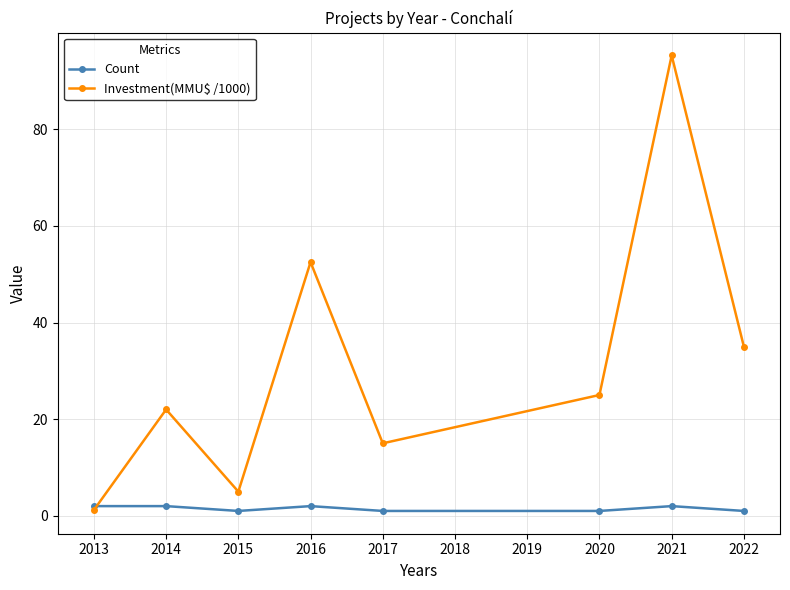

Is this an area chart (filled region under the line)?

No